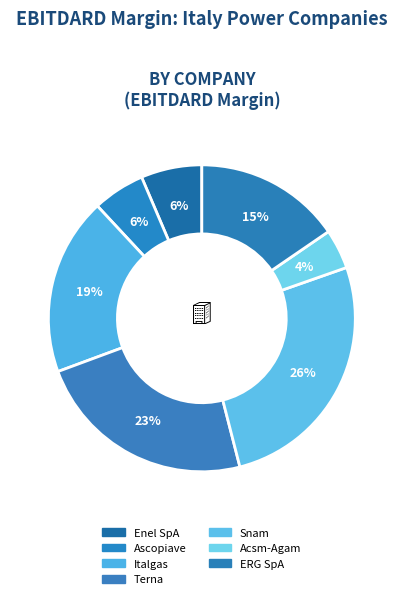

Is the sum of Snam and ERG SpA greater than half?

No